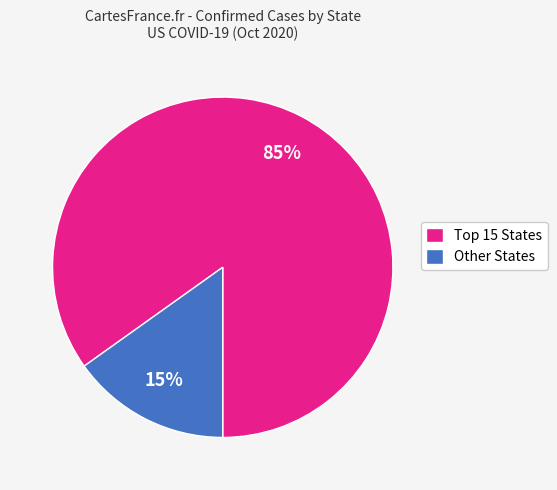

To the nearest percent, what percentage of the pie is Other States?

15%